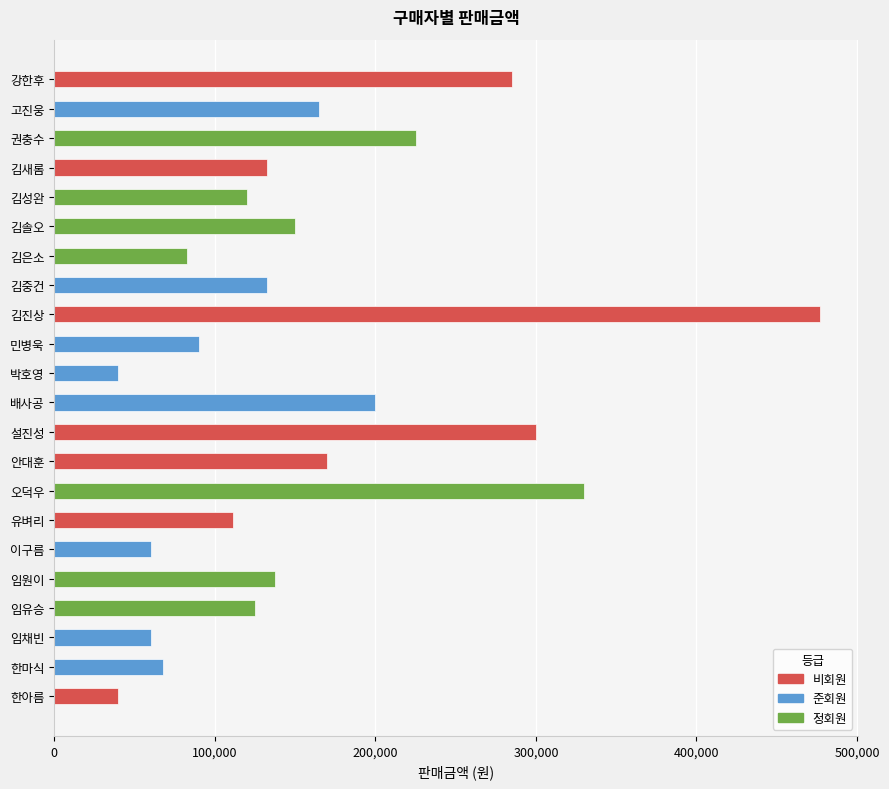

Where is the data nearest to the value 258500?

강한후